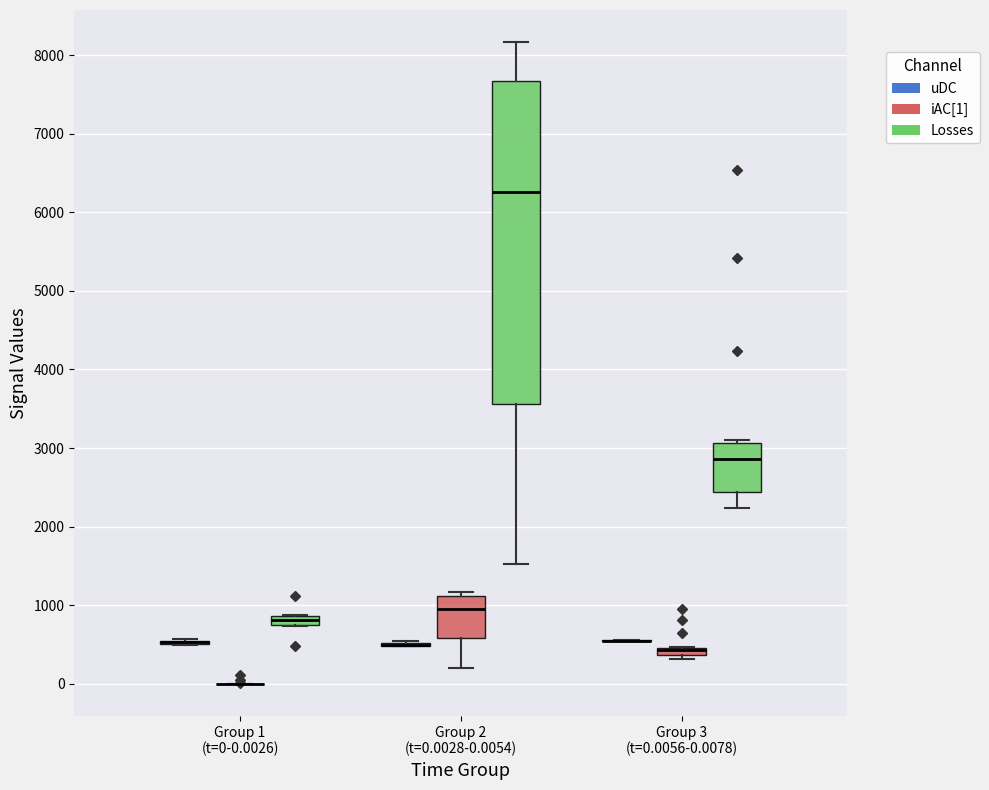

Which box is the tallest, from its lower edge to its upper edge?

Group 2 (t=0.0028-0.0054) (Losses)